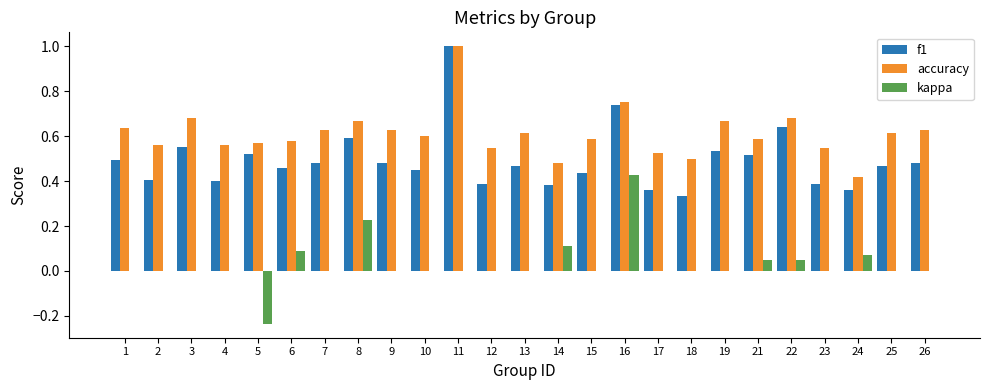

True or false: f1 has a value of 0.5 at 7.

True